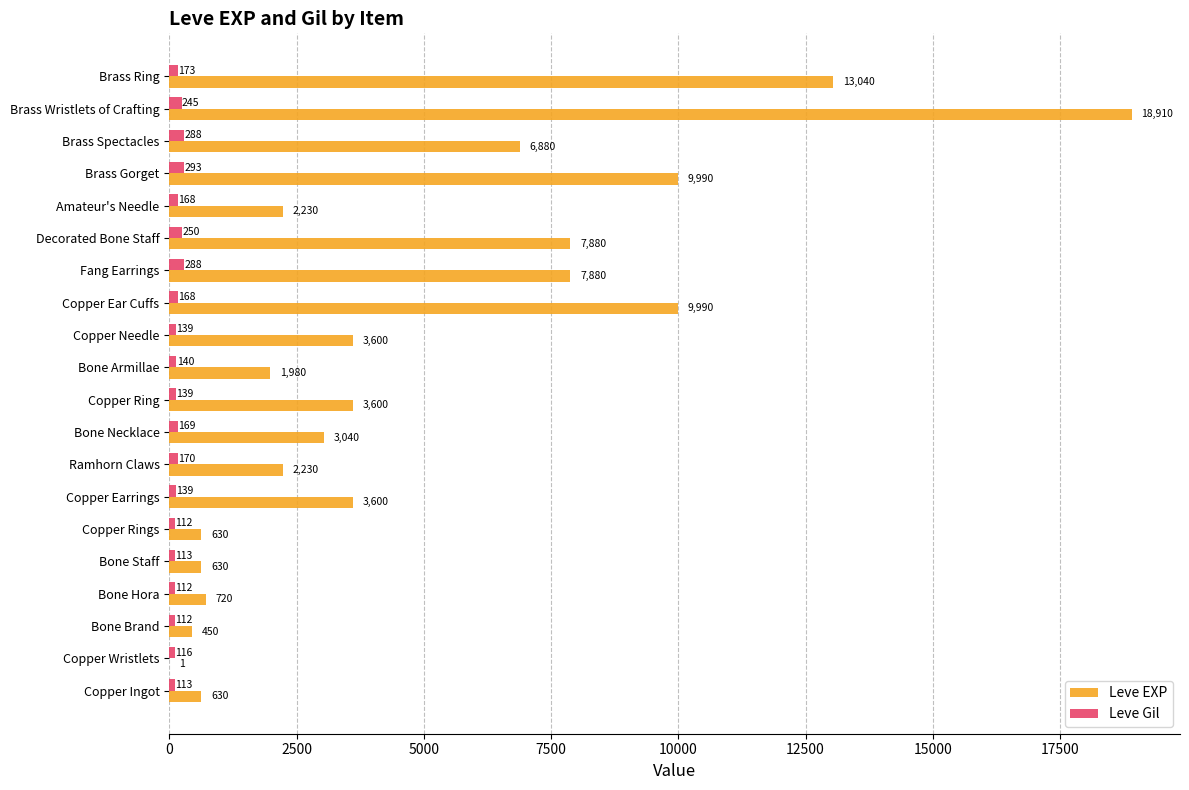

Which series has the largest total across all categories?

Leve EXP